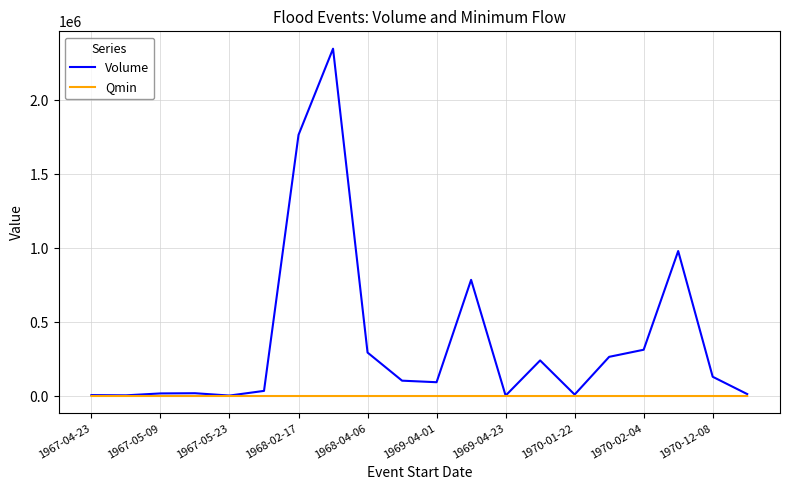

Which series has the largest total across all categories?

Volume